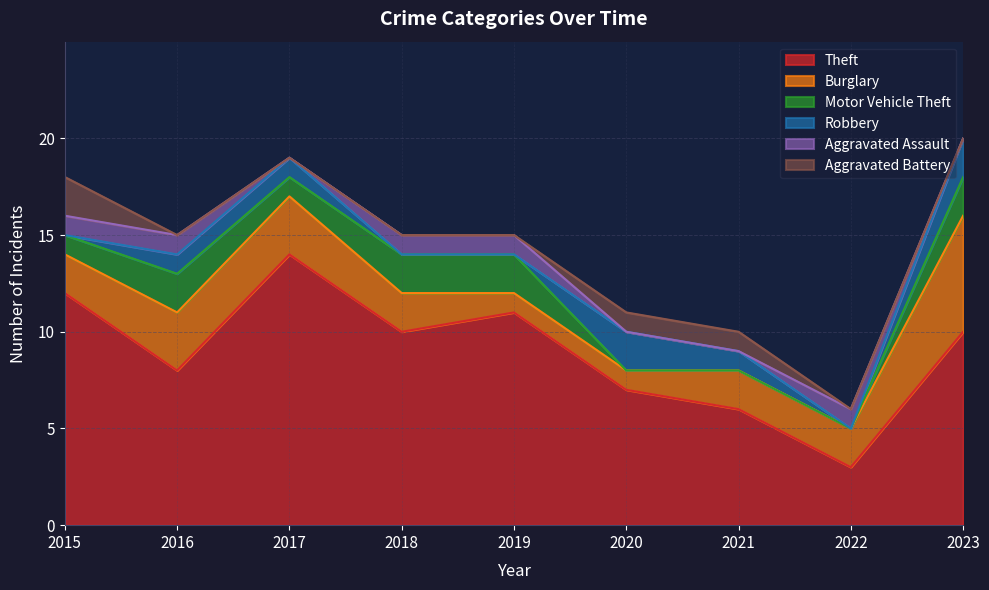

What is the sum of all Robbery values?

7